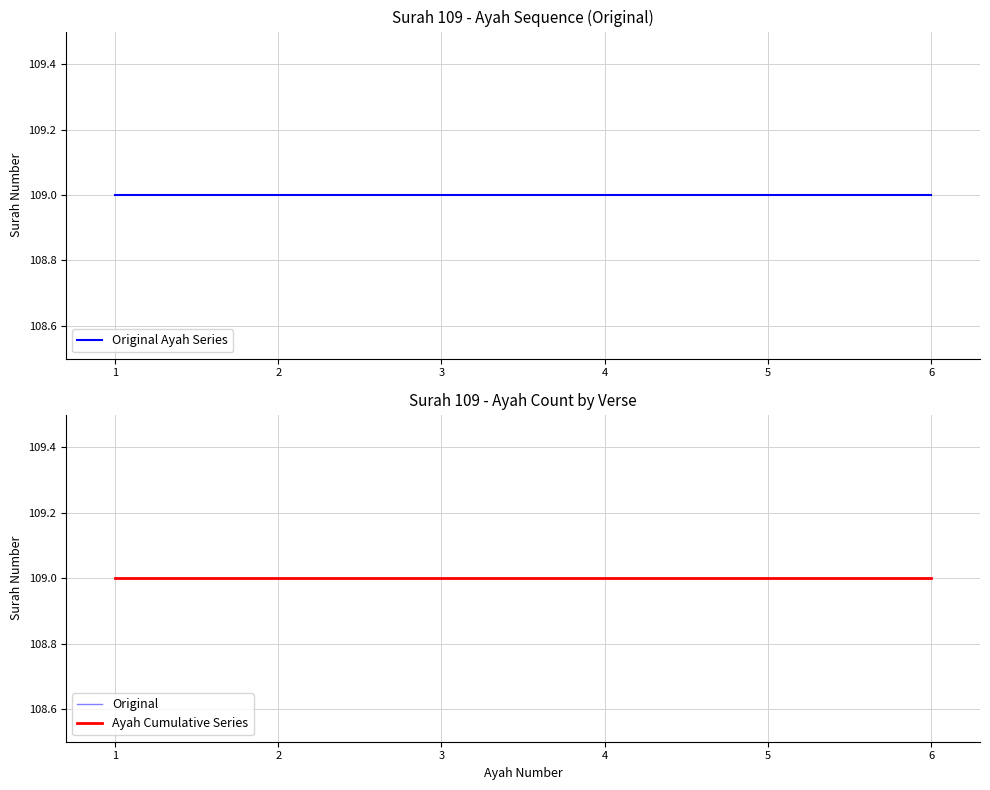

Count the values in the range 2 to 5.

4